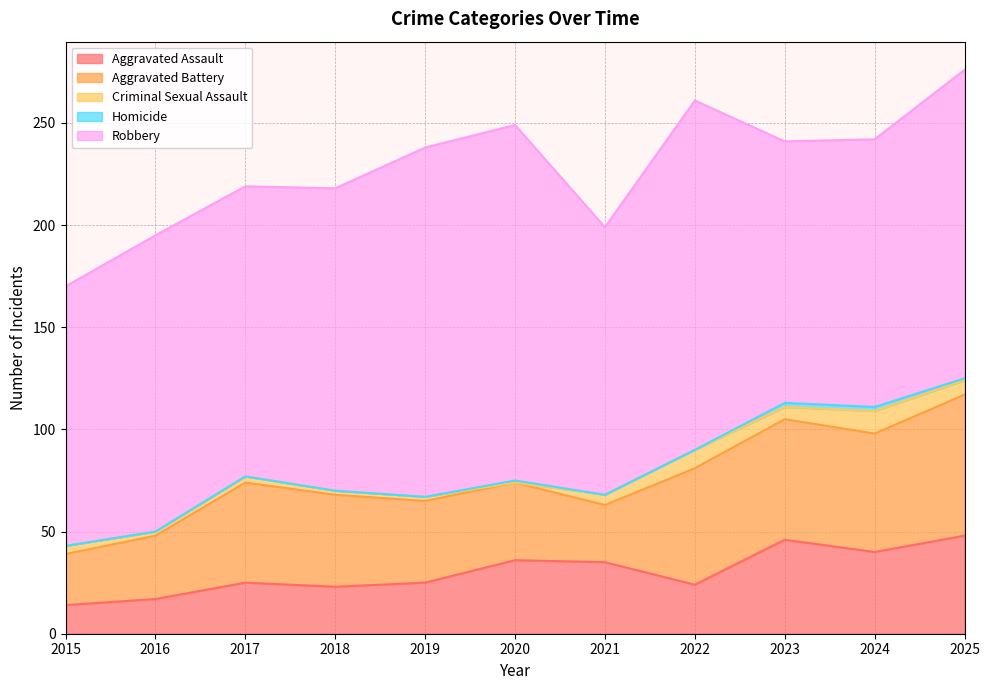

List the series in order of their peak value, lowest first.

Homicide, Criminal Sexual Assault, Aggravated Assault, Aggravated Battery, Robbery